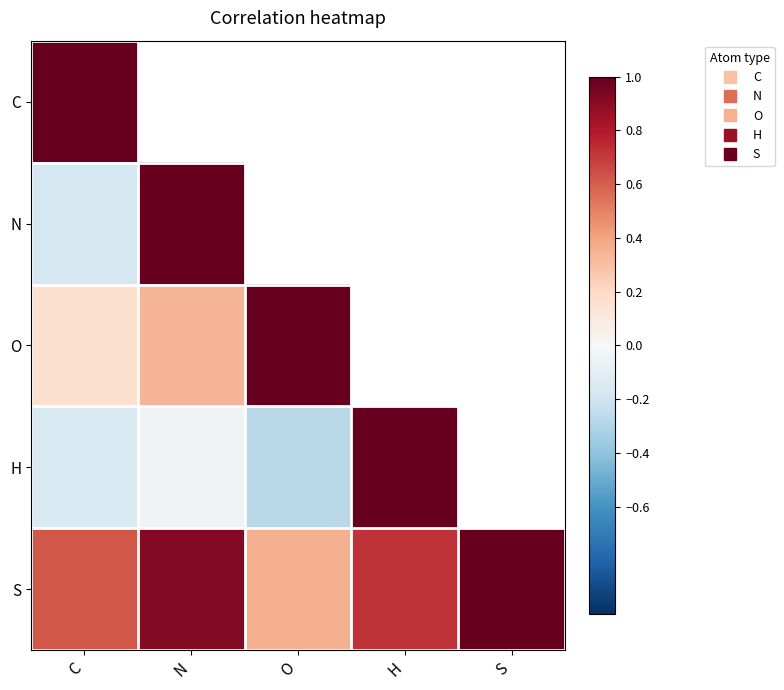

How many values in N are above zero?

1